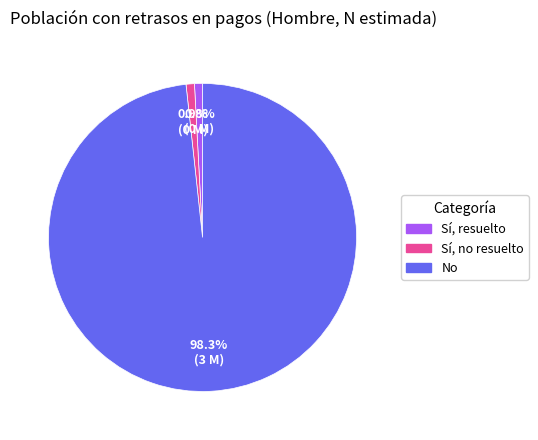

To the nearest percent, what percentage of the pie is Sí, no resuelto?

1%